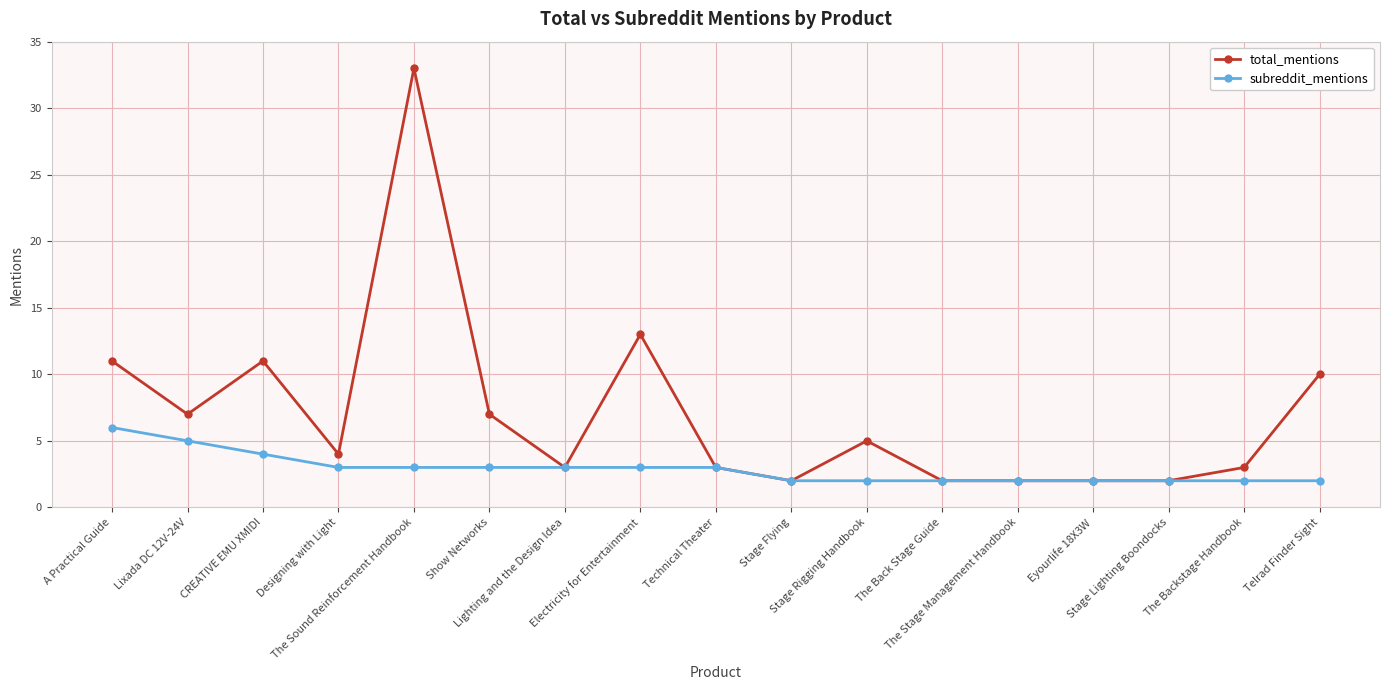

What is the label of the 1st point from the left?

A Practical Guide